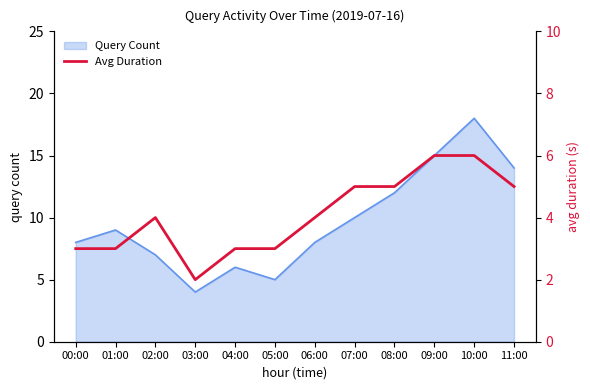

Is it true that the value at 08:00 is 7?

False